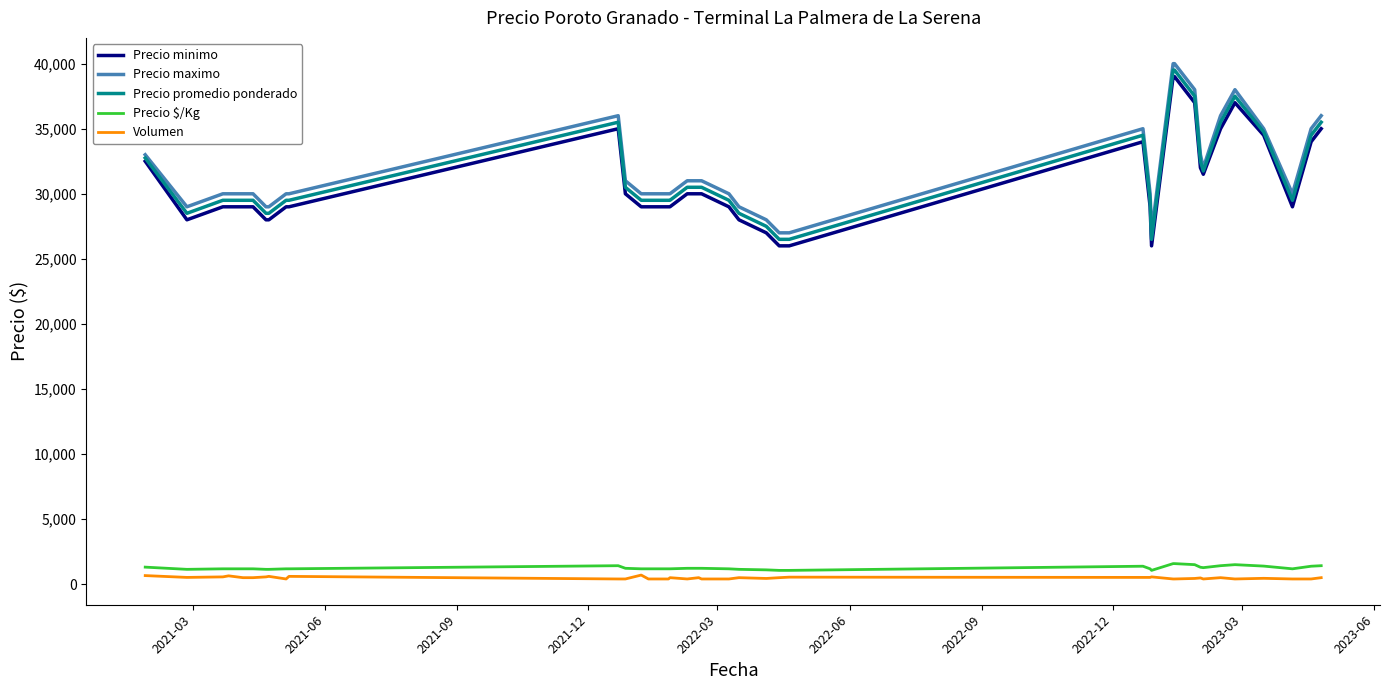

What is the lowest value of the Precio maximo series?

27000